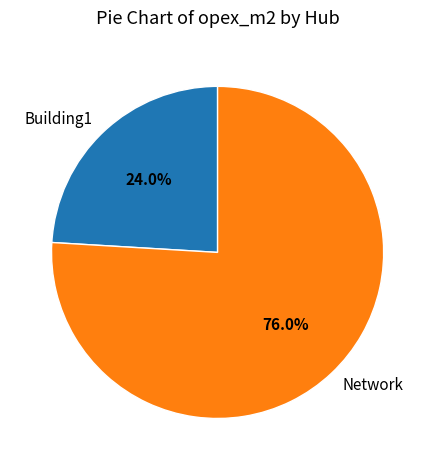

Is there any slice that represents more than half of the pie?

Yes